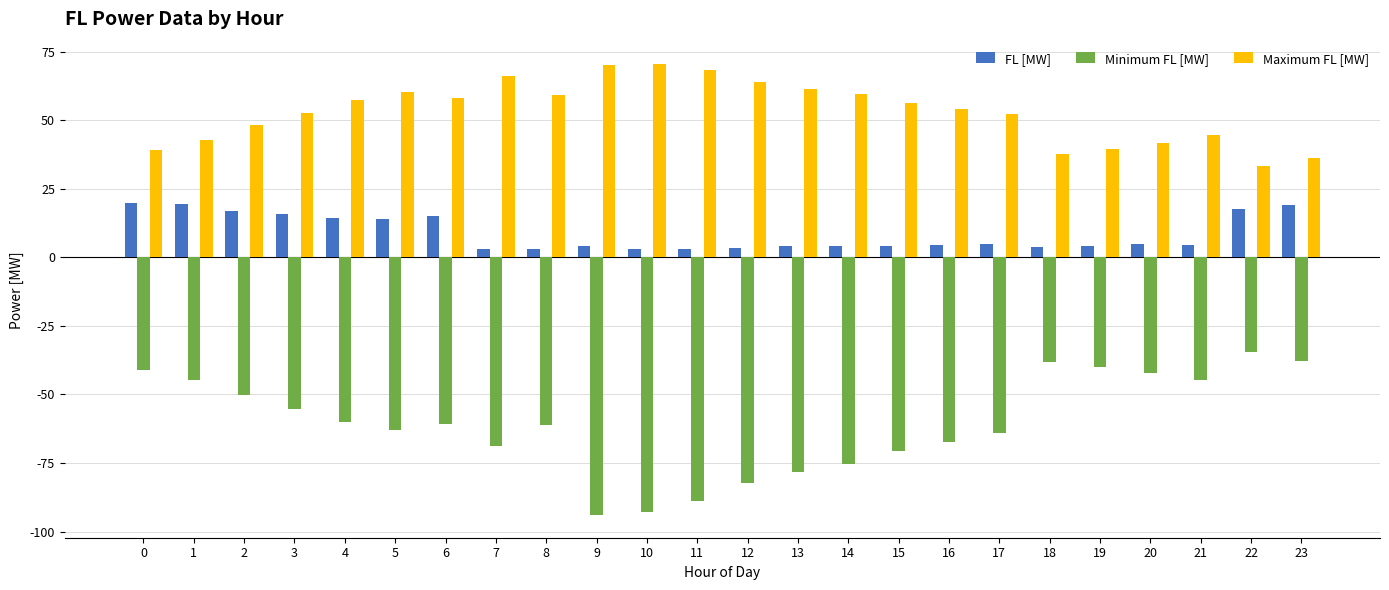

True or false: Minimum FL [MW] has a value of -30.7 at 11.

False